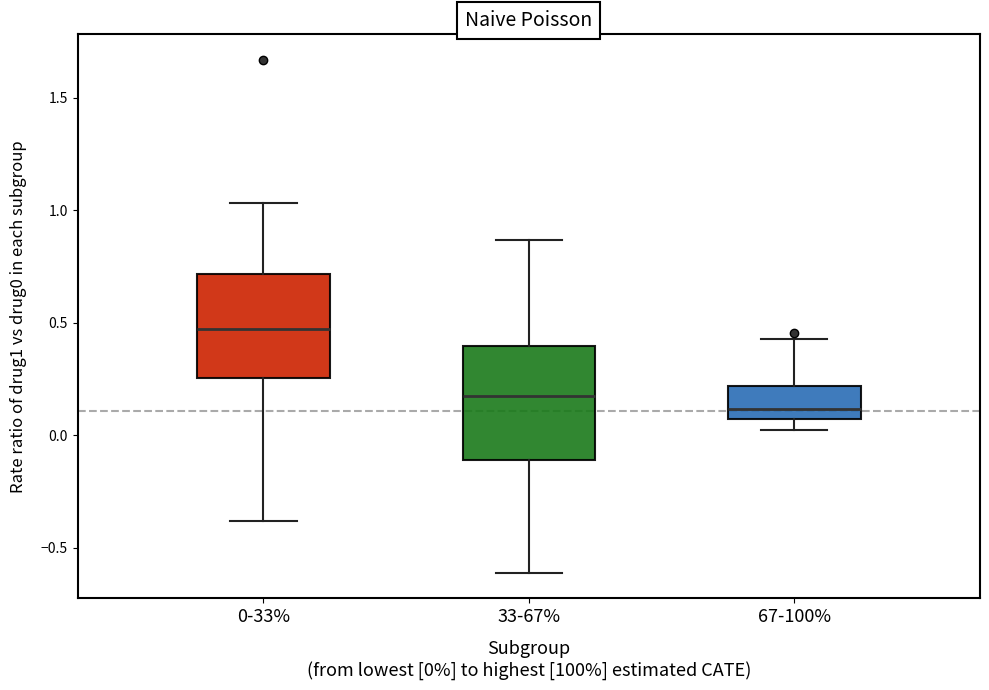

Where does the median line of the box for 0-33% sit on the y-axis? The values are not printed on the chart, so give them approximately, as read against the axis.

0.45